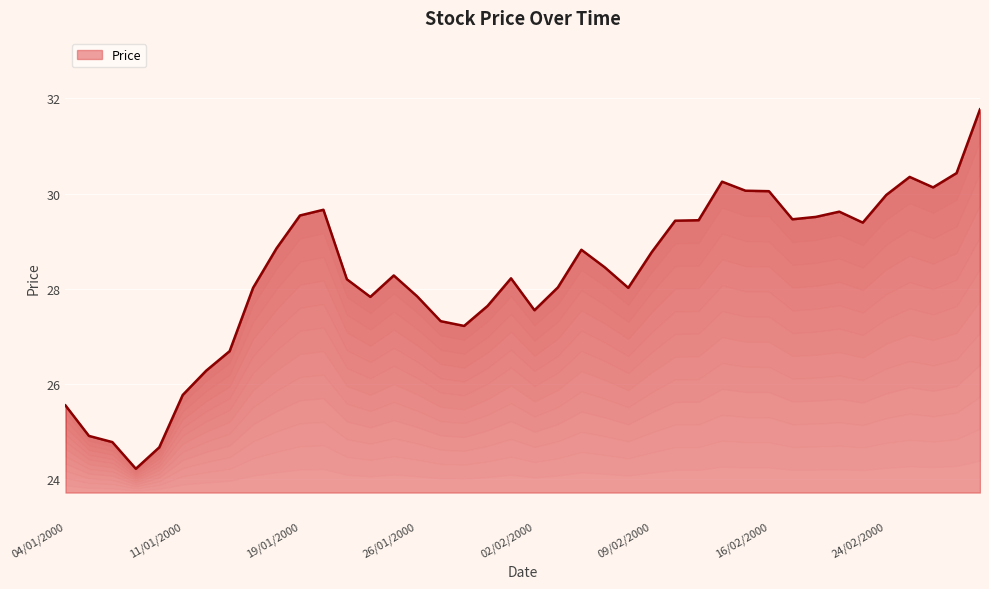

What is the label of the 3rd point from the left?

06/01/2000